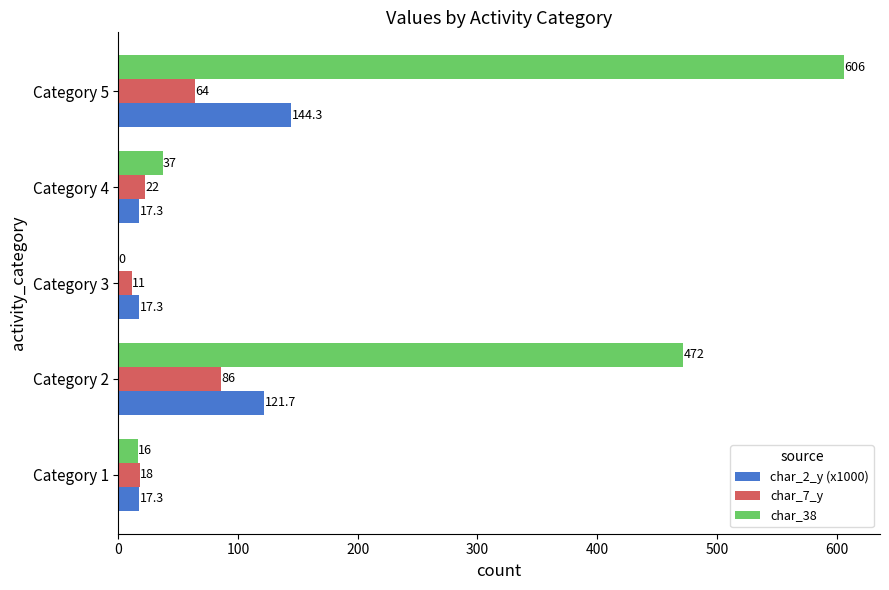

At which label is char_7_y closest to 48?

Category 5